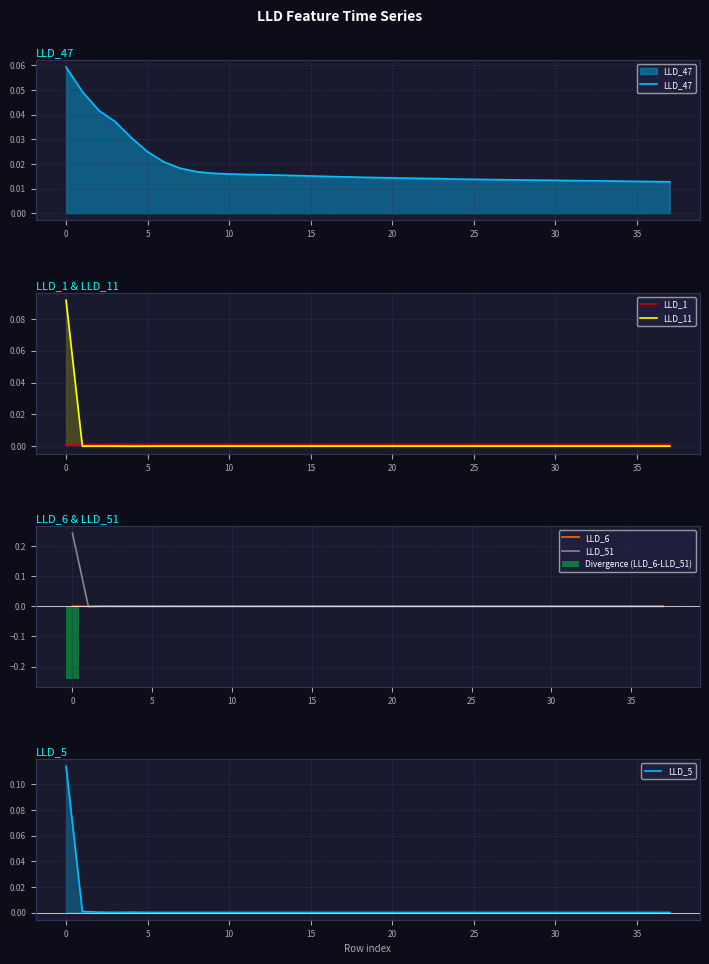

Is it true that LLD_1 equals 0.0 at 26?

False